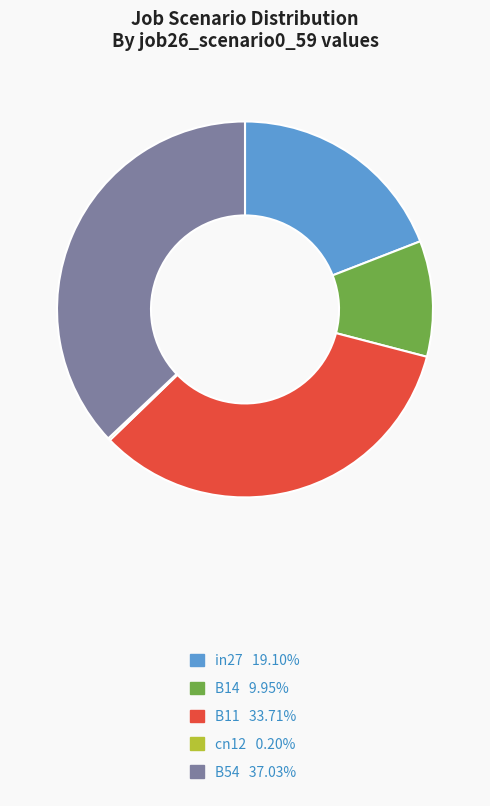

True or false: B11 accounts for 45% of the total.

False